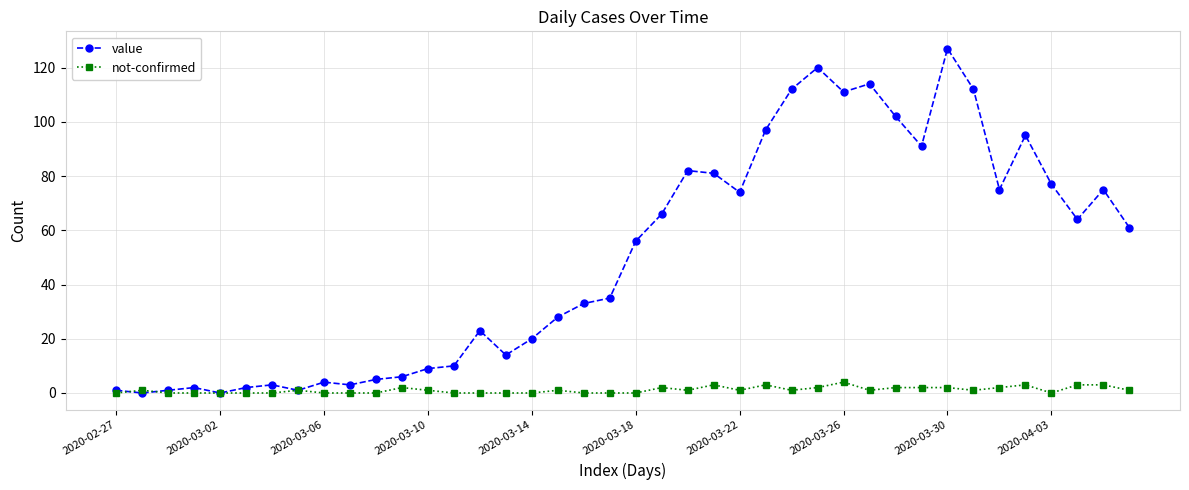

Reading left to right, transcribe all the data shown in this chart.

value: 1	0	1	2	0	2	3	1	4	3	5	6	9	10	23	14	20	28	33	35	56	66	82	81	74	97	112	120	111	114	102	91	127	112	75	95	77	64	75	61
not-confirmed: 0	1	0	0	0	0	0	1	0	0	0	2	1	0	0	0	0	1	0	0	0	2	1	3	1	3	1	2	4	1	2	2	2	1	2	3	0	3	3	1